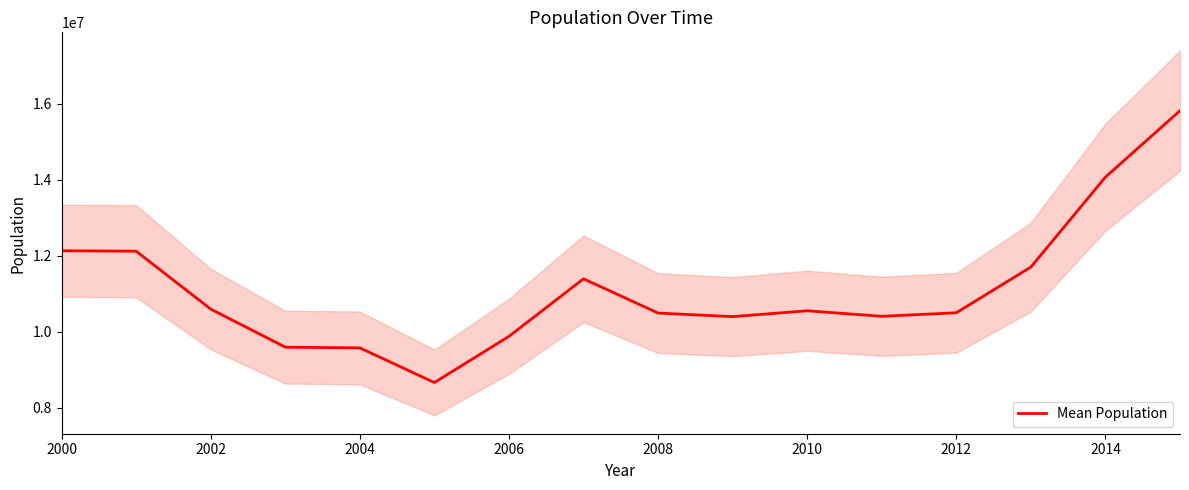

How many interior local peaks (higher than both neighbors) does the data have?

2